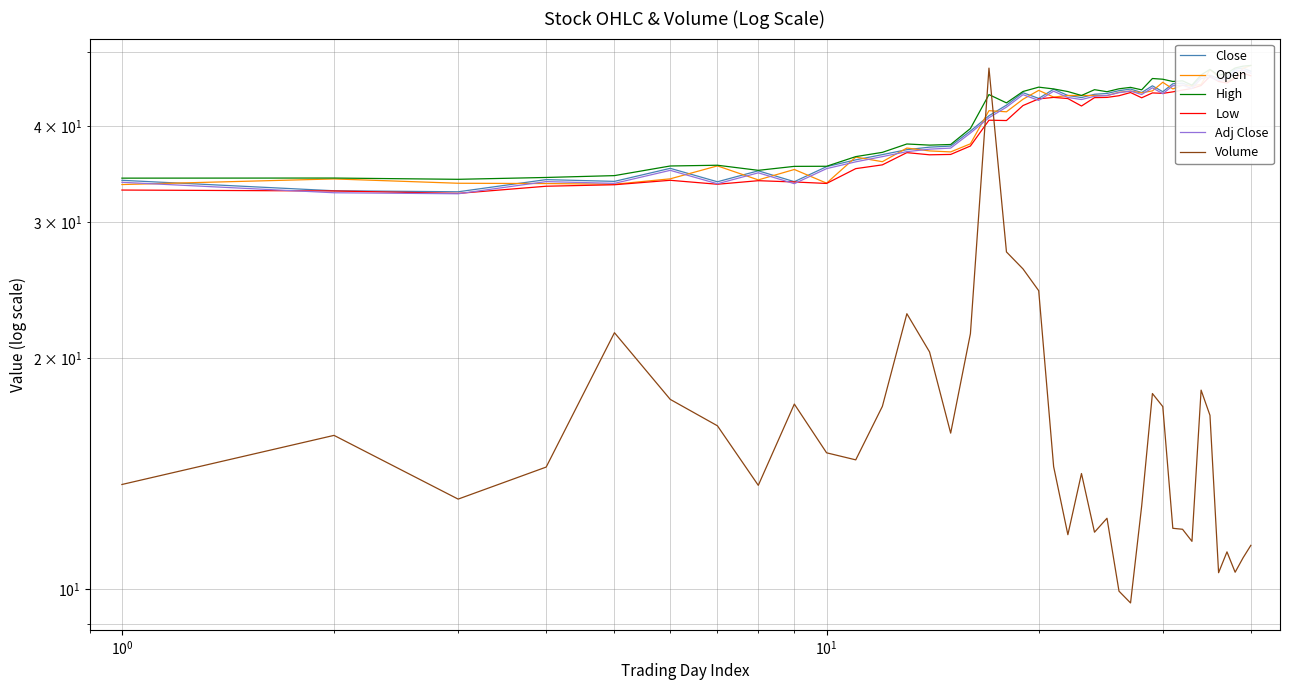

True or false: Low has a value of 56.1 at $\mathdefault{10^{-2}}$.

False